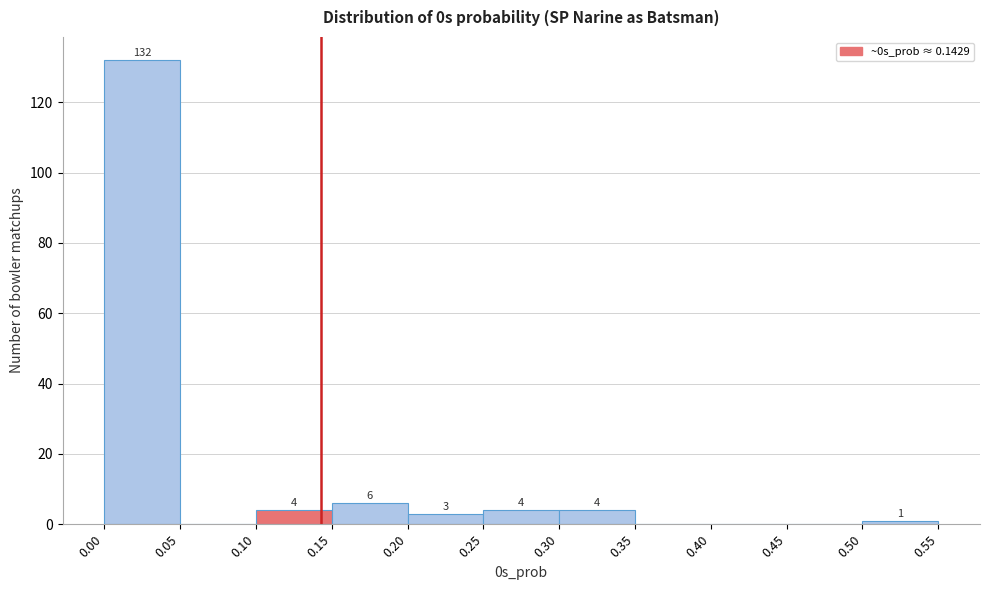

Over which range of the x-axis is the bar tallest?

0.00 to 0.05